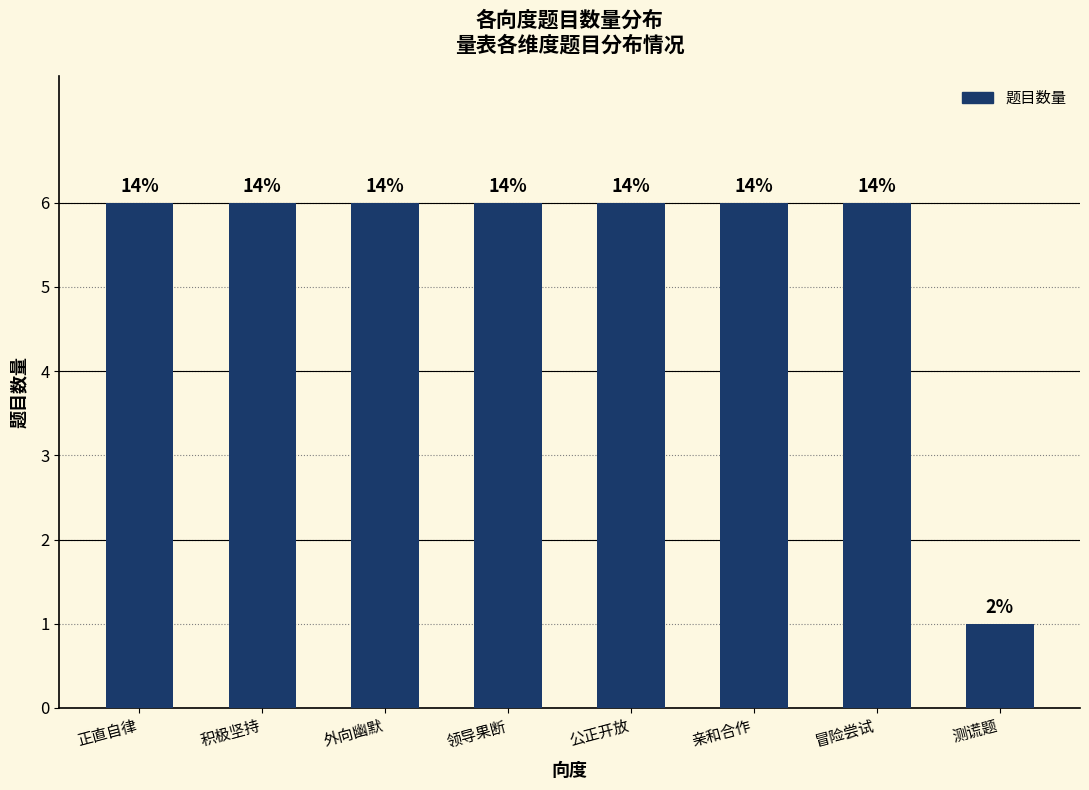

Does the chart contain any negative values?

No